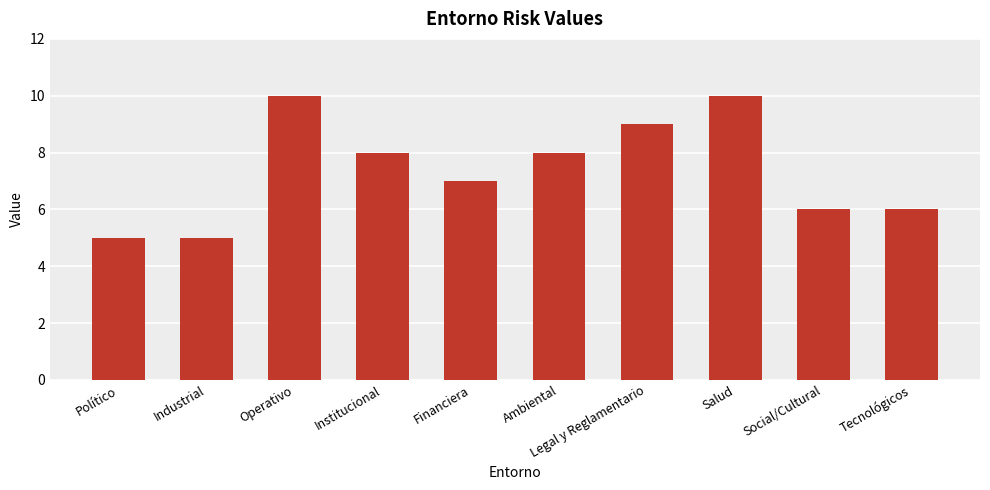

What is the change in value from Político to Salud?

+5